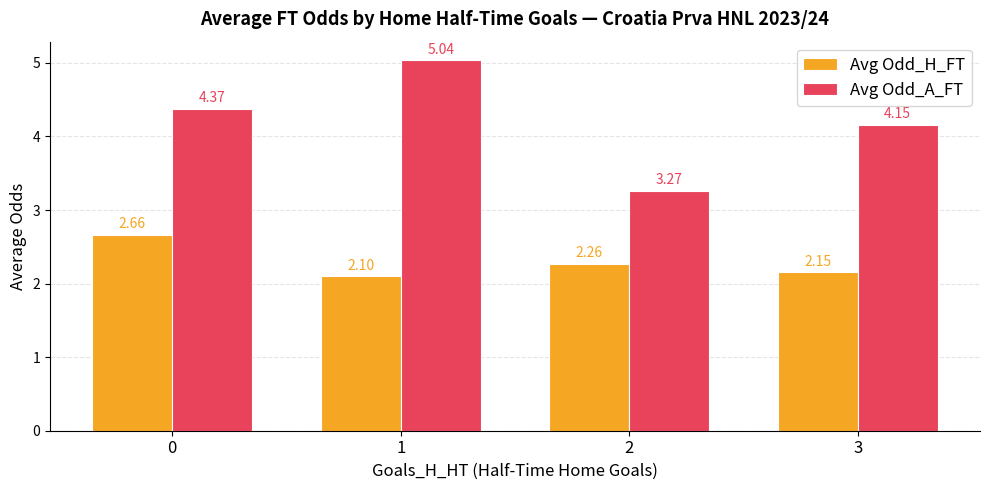

What is the total value across all series at 0?

7.0